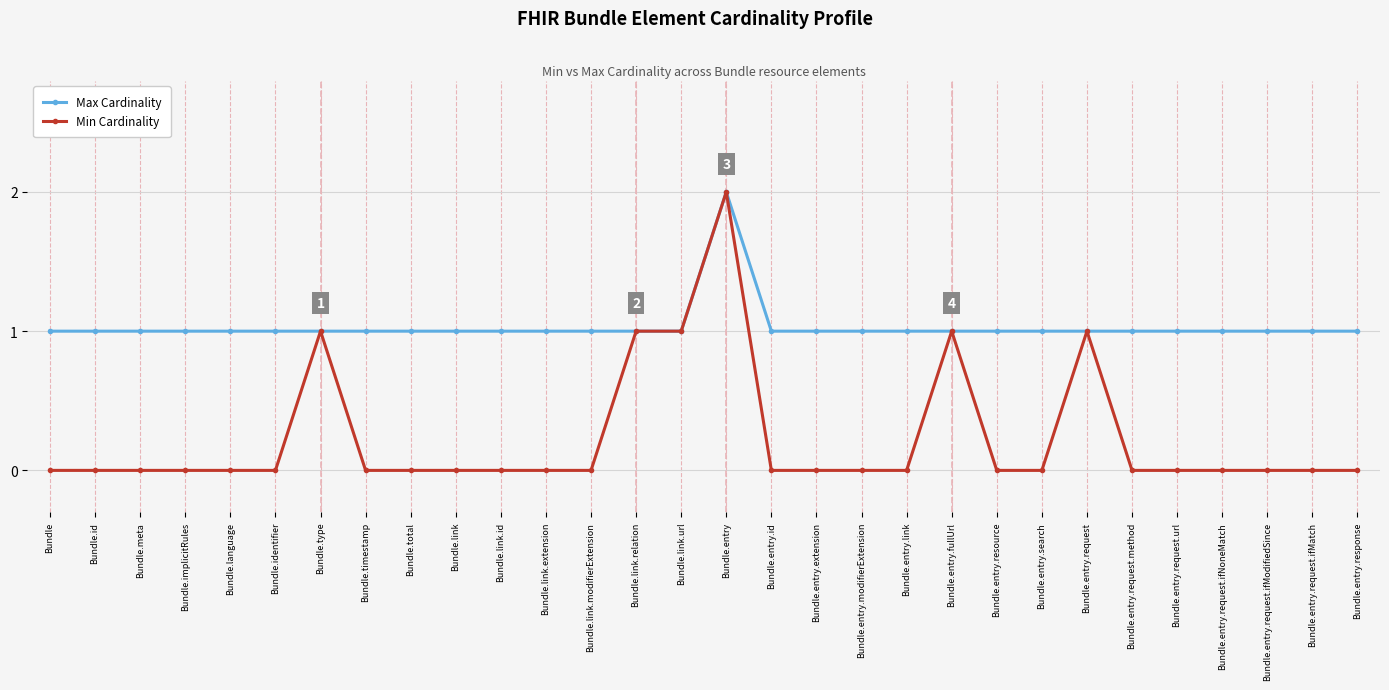

What is the maximum value shown in the chart?

2